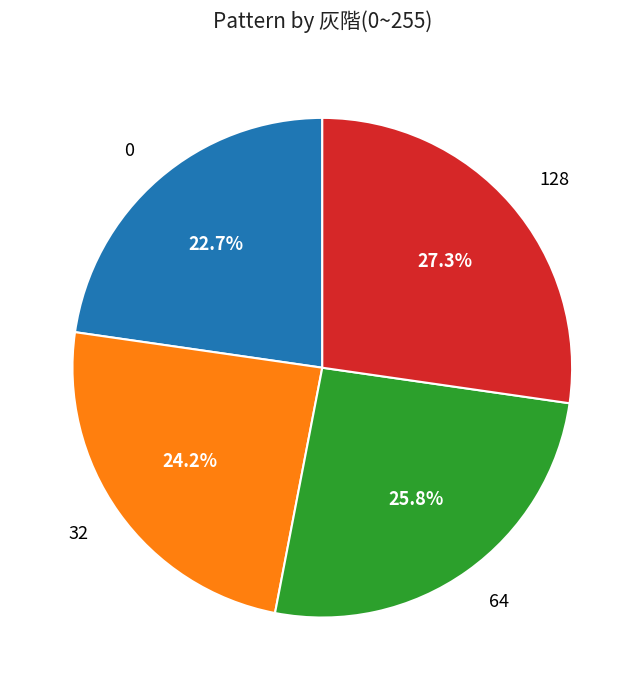

Is it true that 128 is 27% of the pie?

True